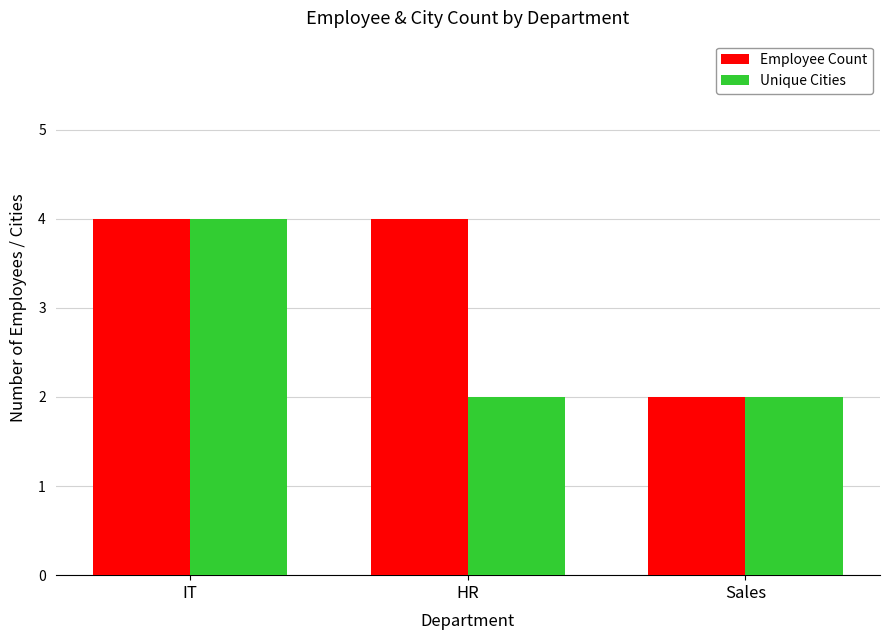

What is the difference between the maximum and minimum values in the Unique Cities series?

2